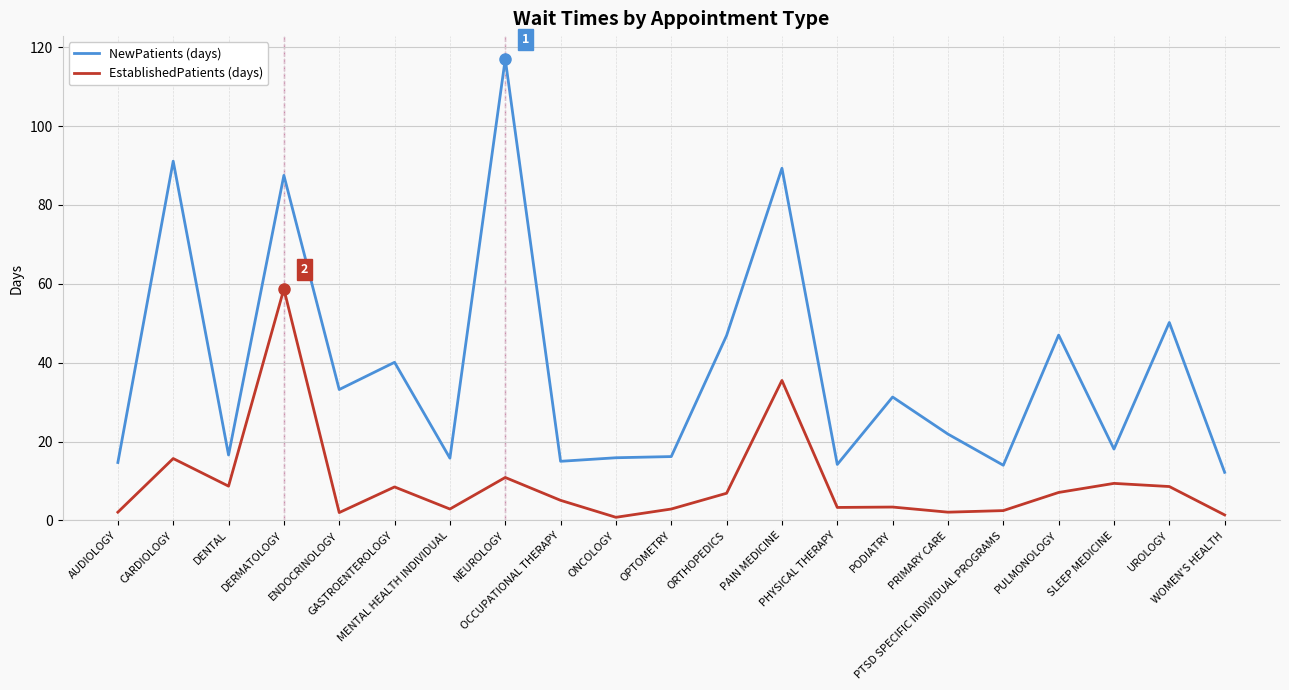

What is the greatest value displayed?

117.0